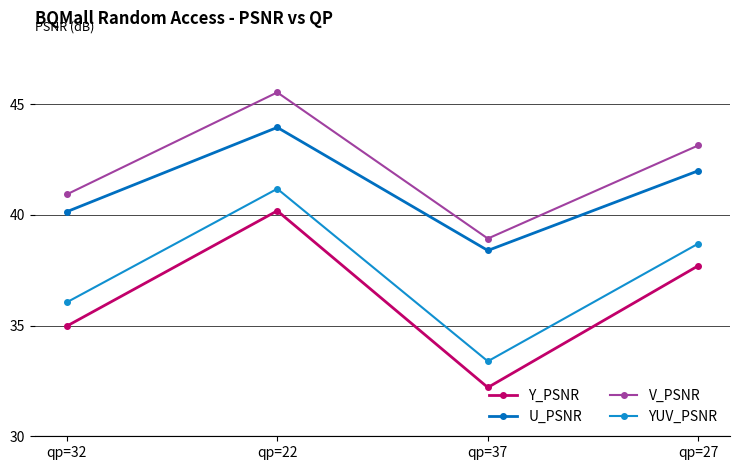

What are all the series names shown in the legend?

Y_PSNR, U_PSNR, V_PSNR, YUV_PSNR